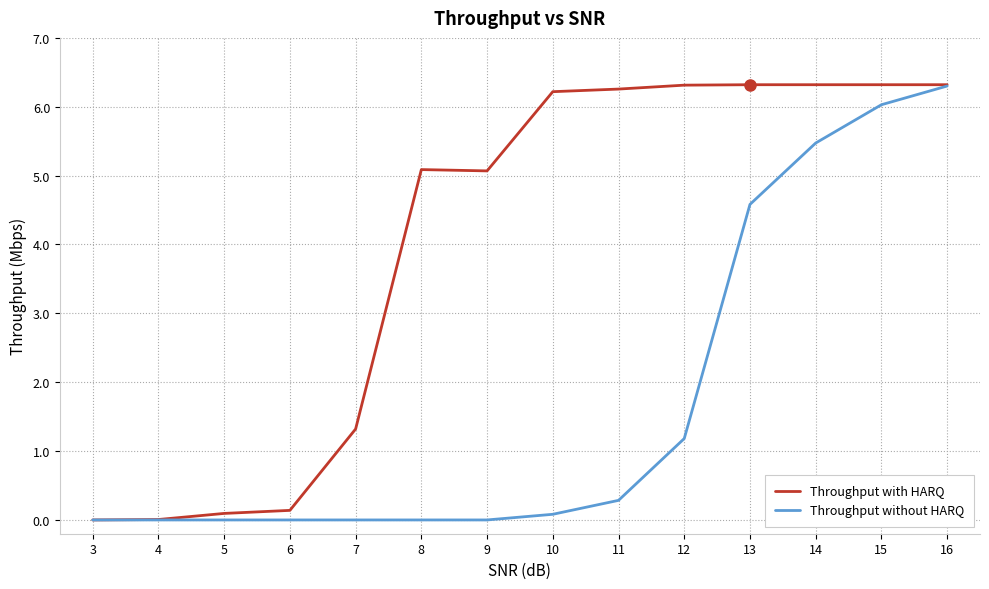

What is the sum of all Throughput without HARQ values?

23.9